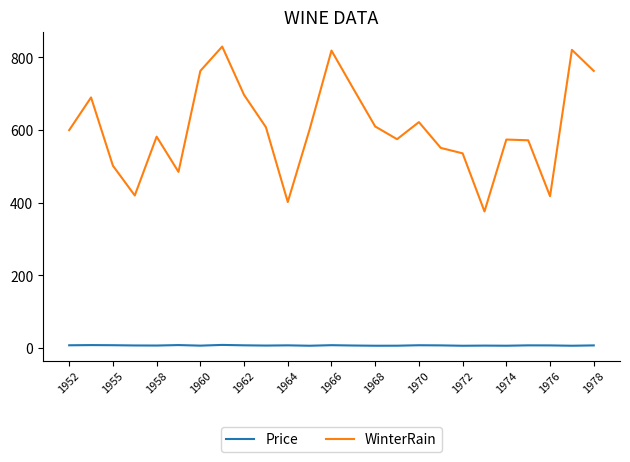

How many lines are shown in the chart?

2